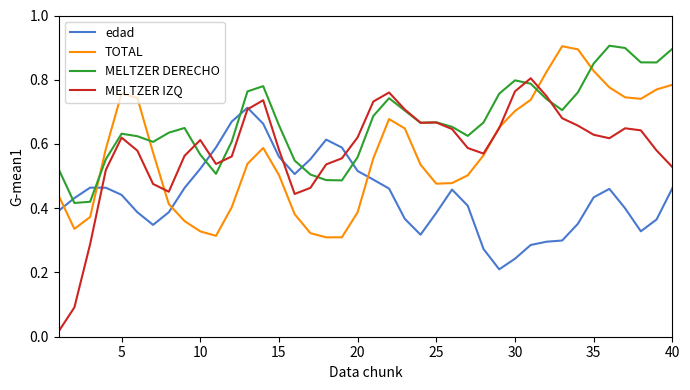

True or false: edad and TOTAL intersect in this chart.

True